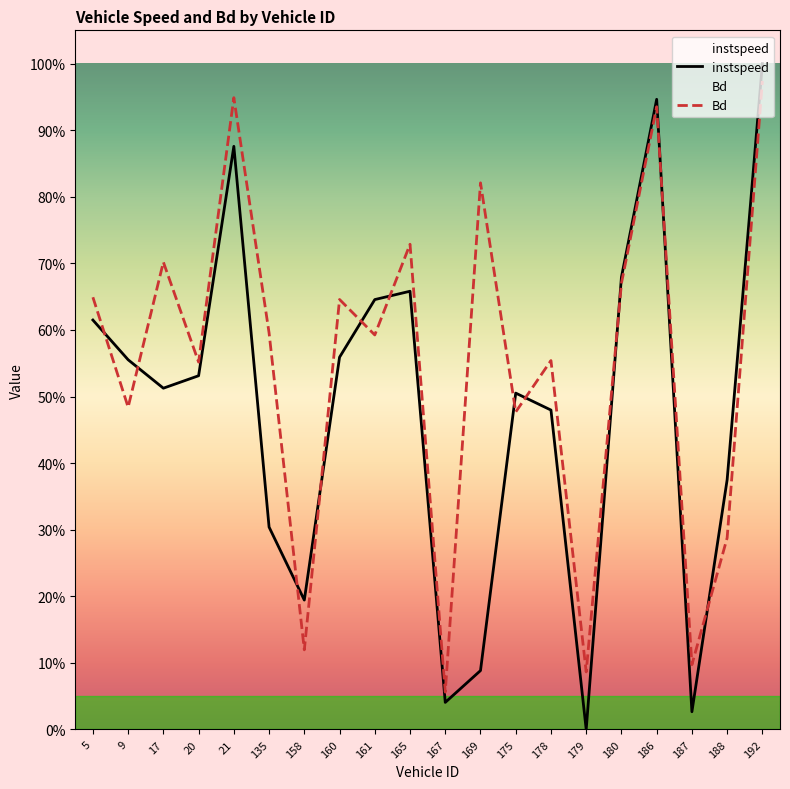

What is the sum of all instspeed values?

9.6